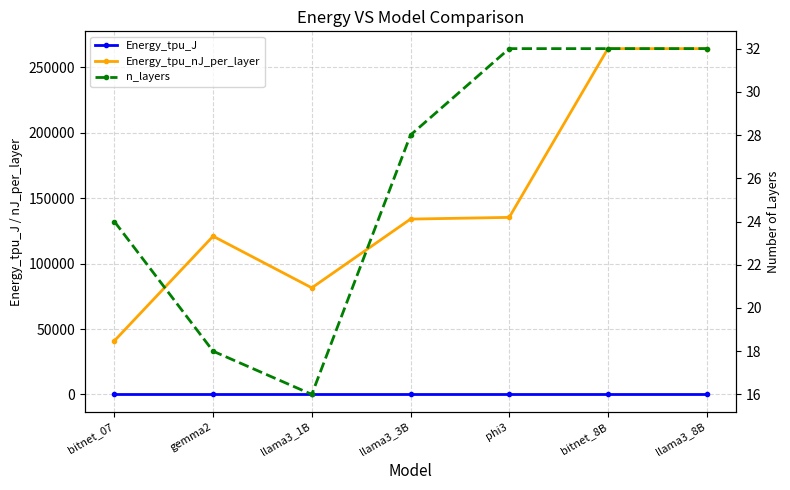

True or false: Energy_tpu_nJ_per_layer has a value of 81490.9 at llama3_1B.

True